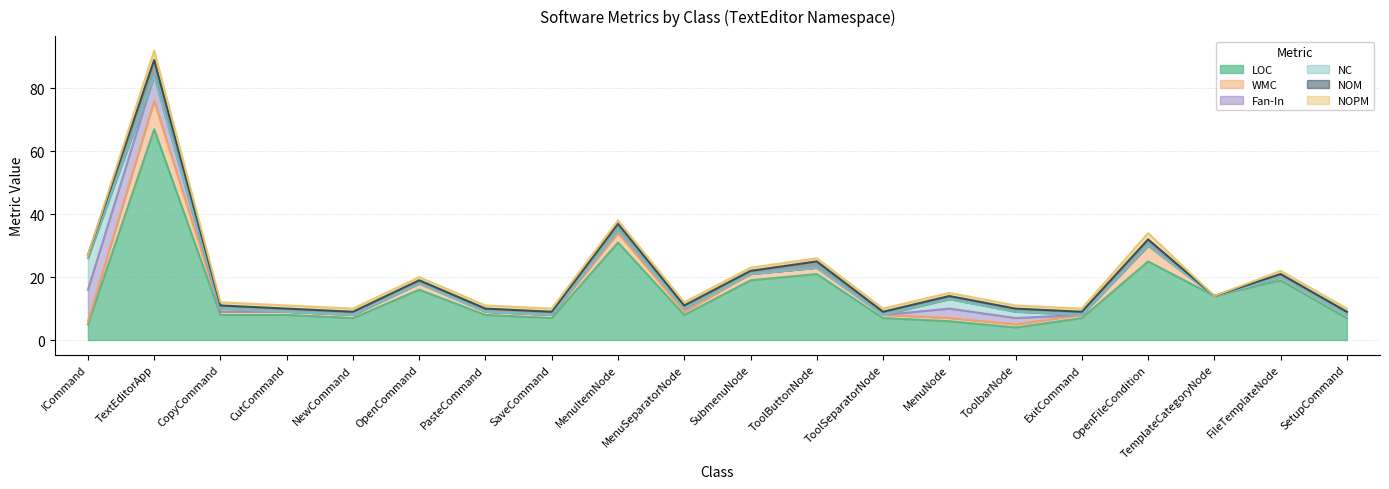

What is the label of the 19th point from the left?

FileTemplateNode